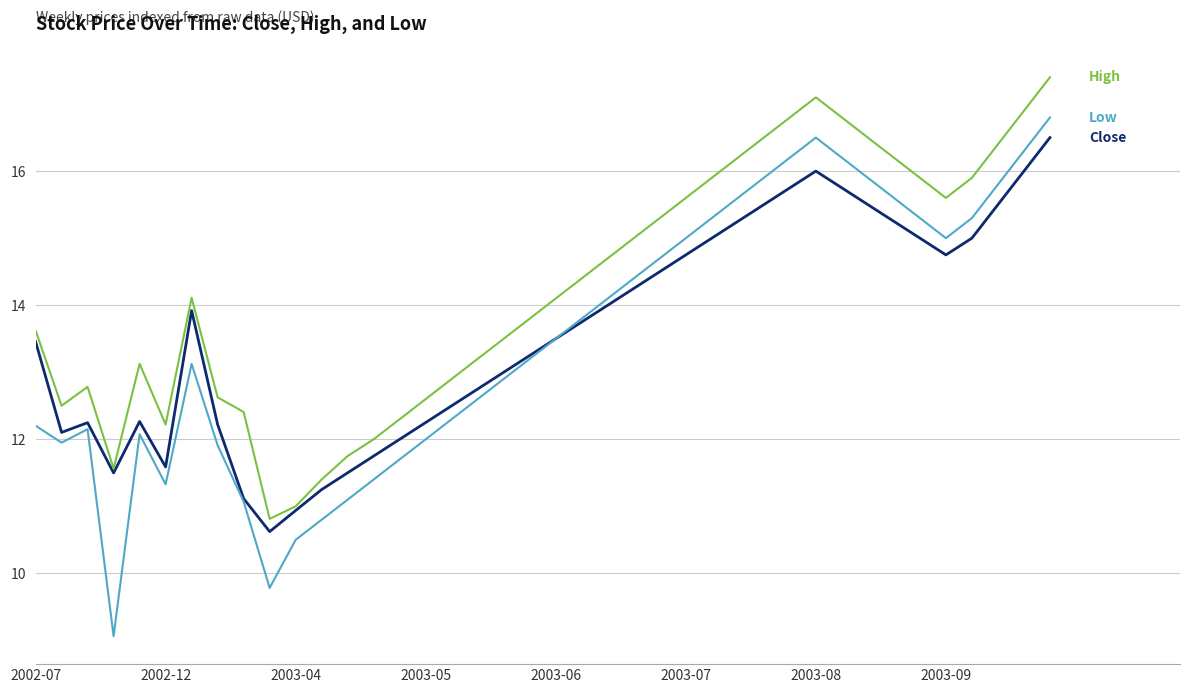

What is the minimum value shown in the chart?

9.1